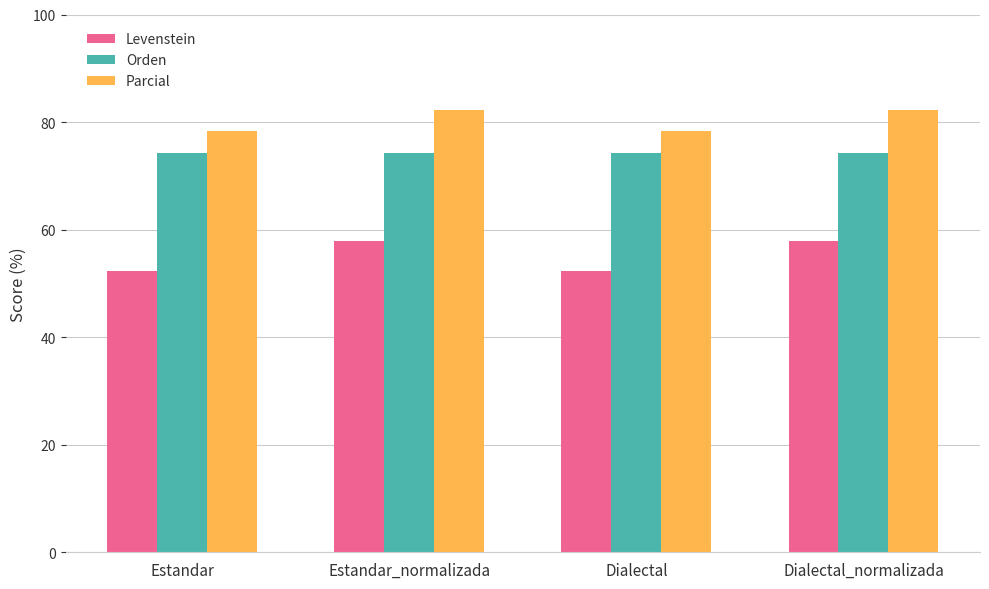

What is the smallest value displayed?

52.4